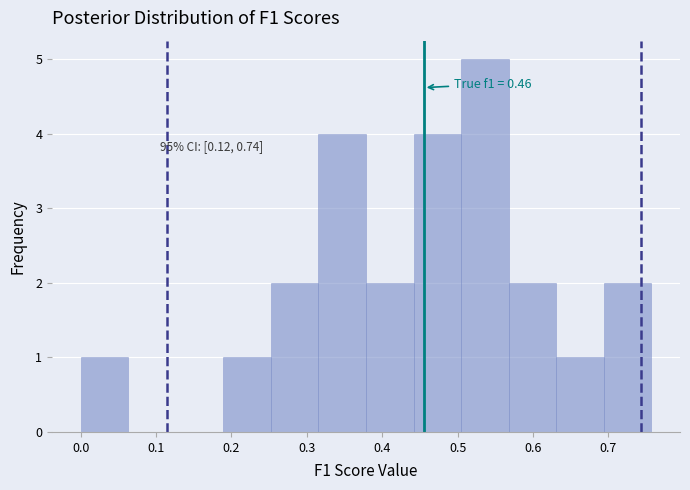

Over which range of the x-axis is the bar tallest?

0.50 to 0.57